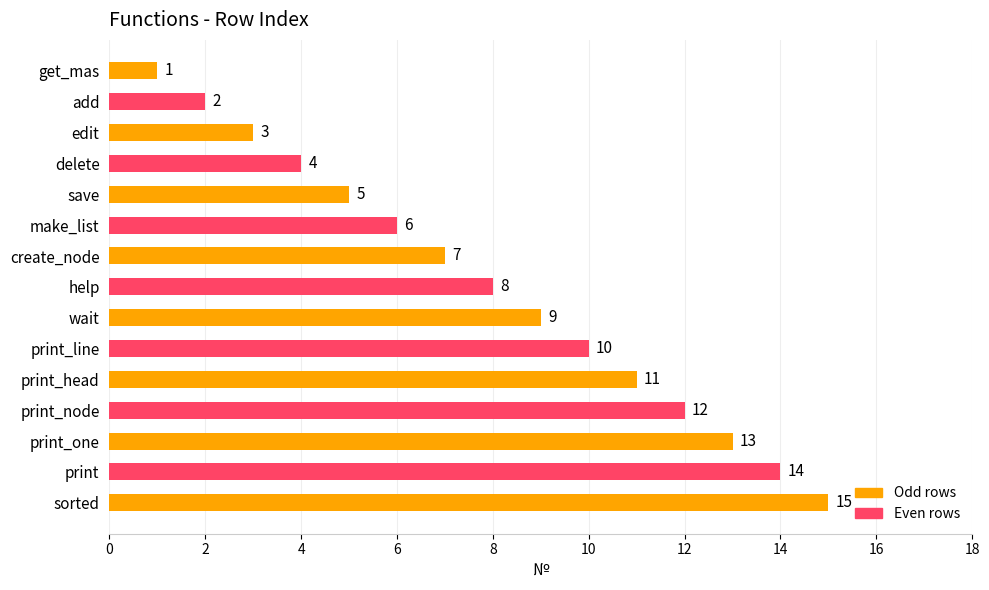

List the labels in order of value, largest first.

sorted, print, print_one, print_node, print_head, print_line, wait, help, create_node, make_list, save, delete, edit, add, get_mas